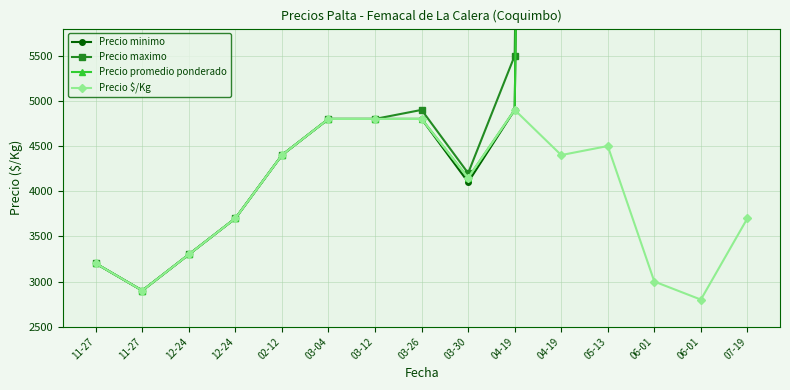

What is the maximum value shown in the chart?

45000